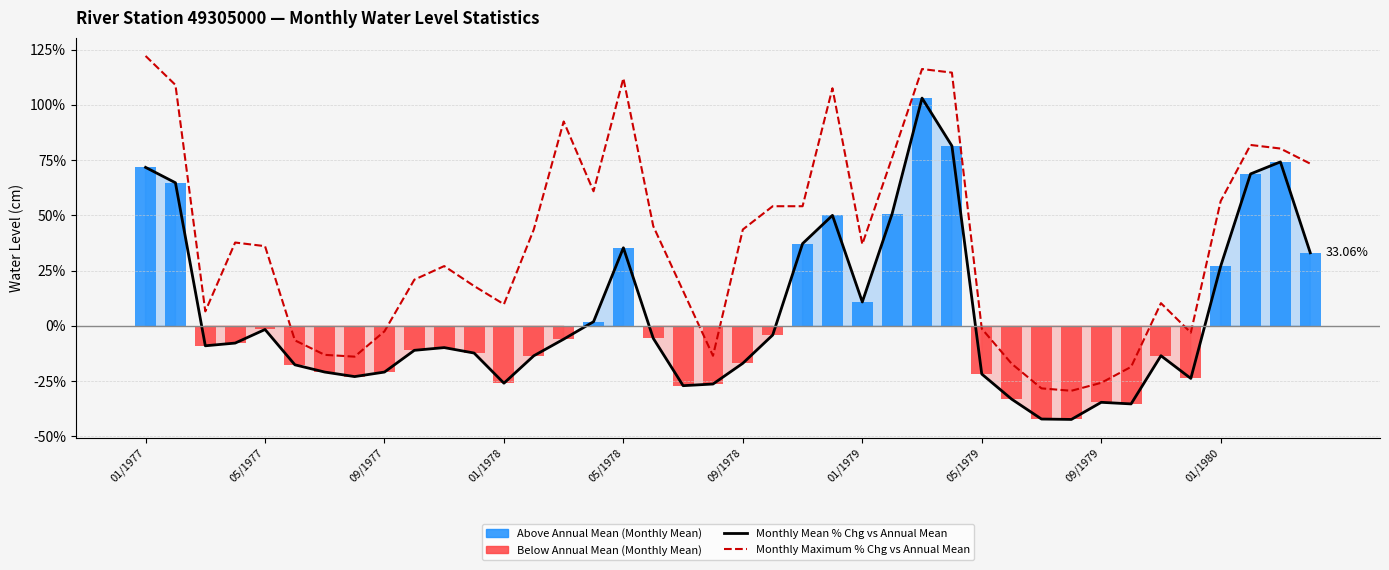

Which series has the largest total across all categories?

Monthly Maximum % Chg vs Annual Mean